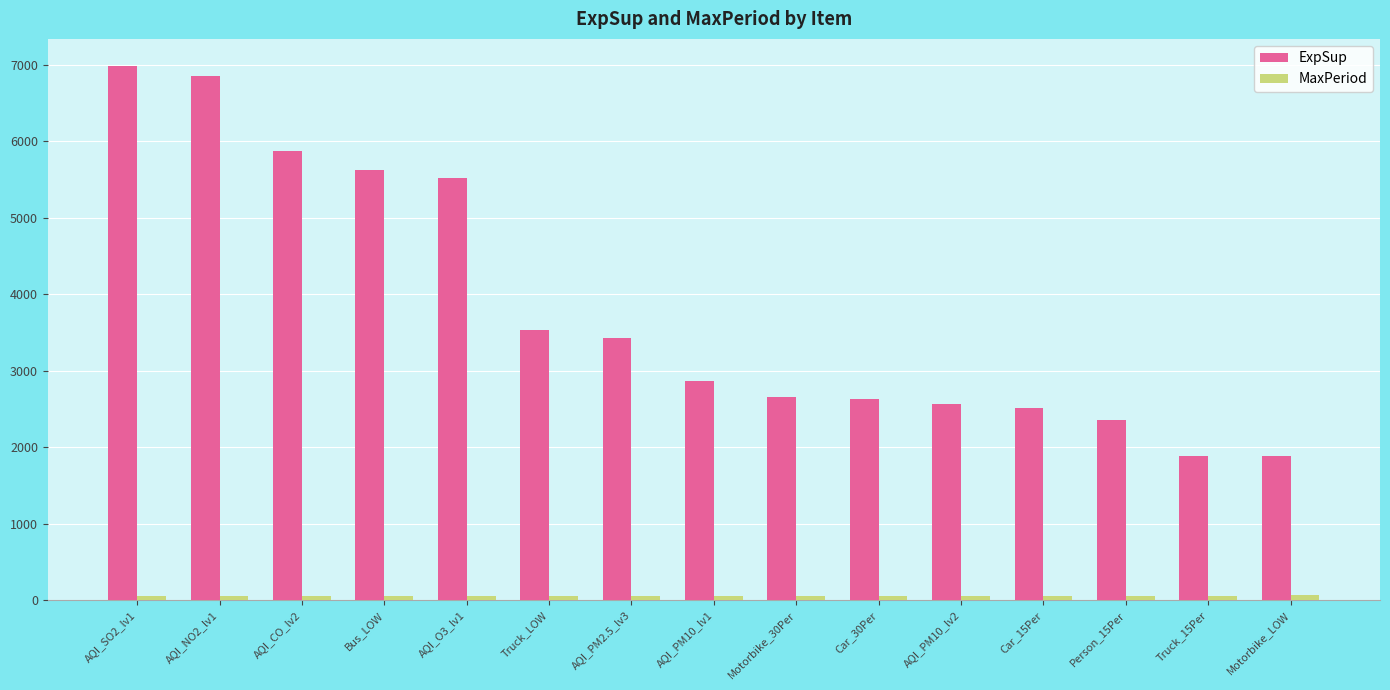

How many data points in ExpSup are less than 2862?

7